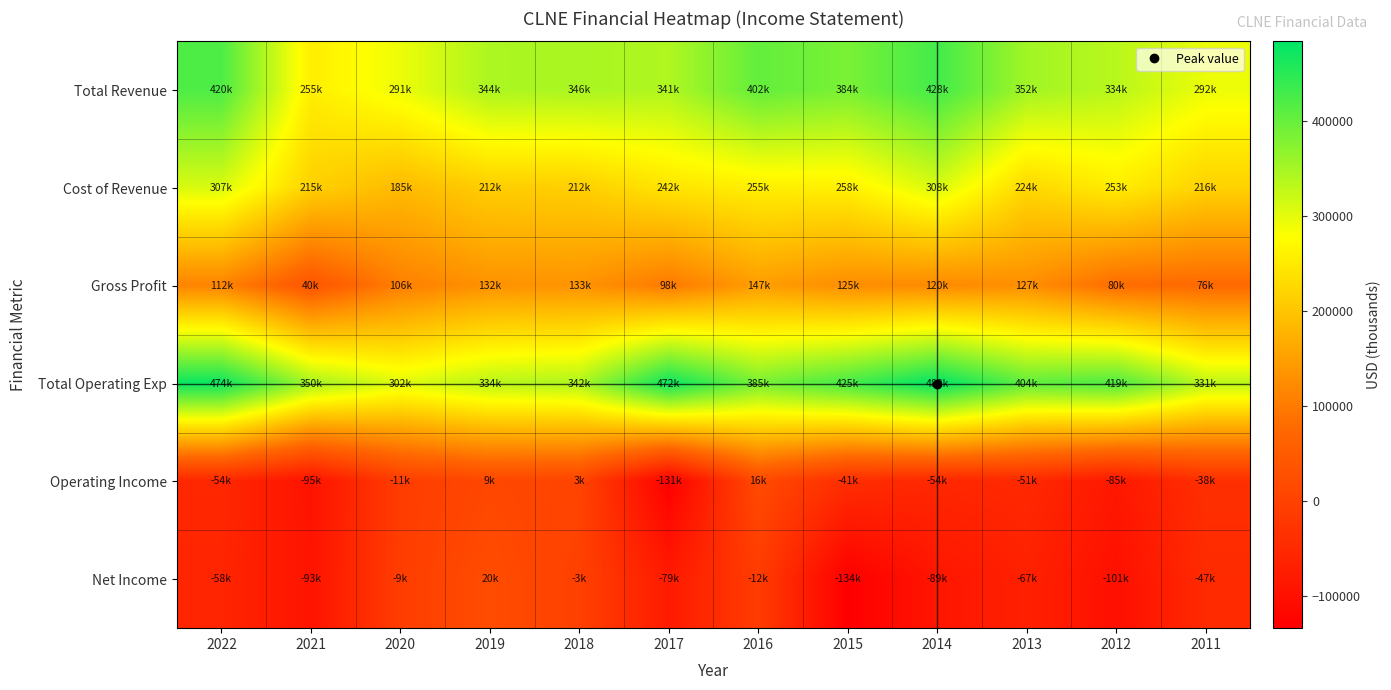

Which has a higher value, 2022 or 2020?

2022